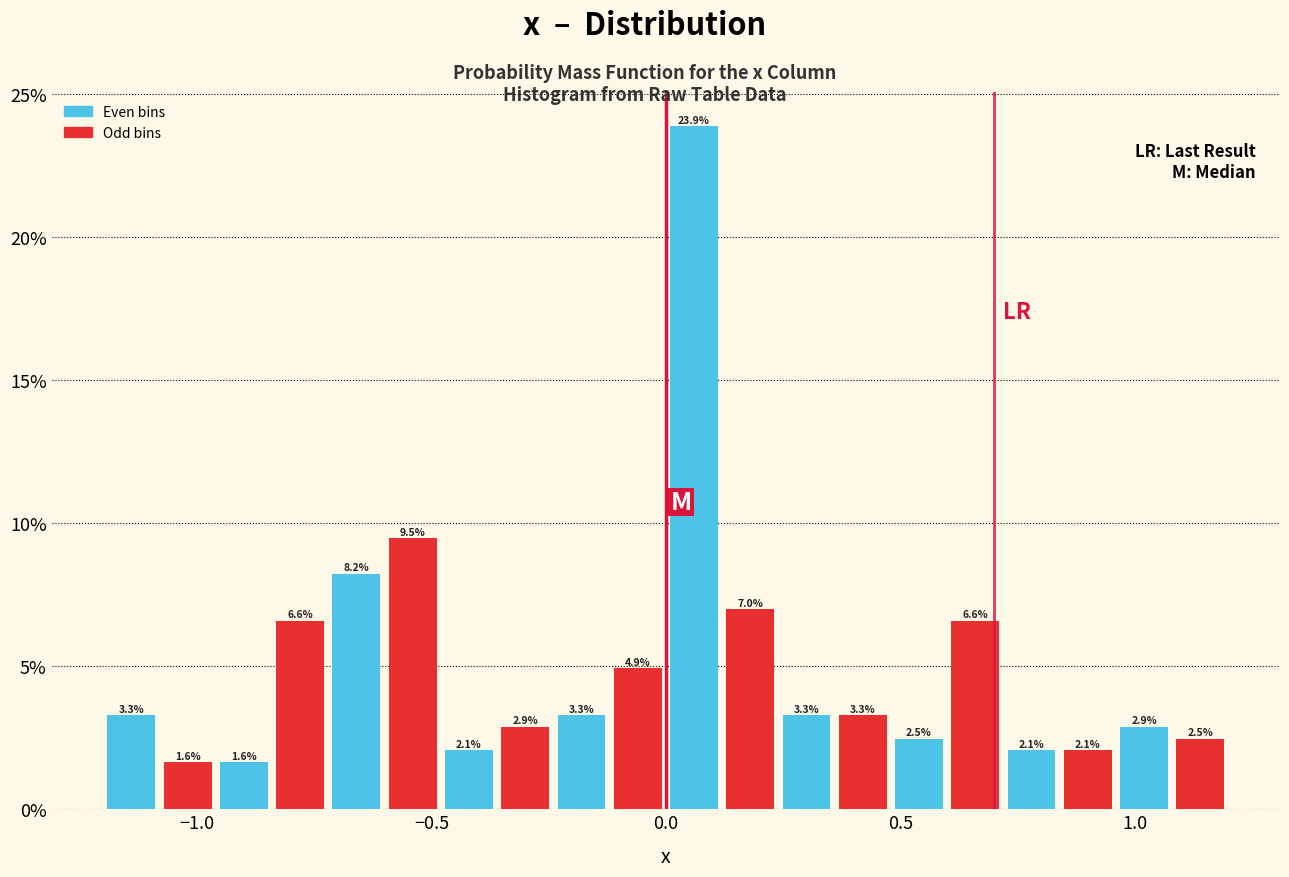

Around what value on the x-axis is the tallest bar? Give the approximate position of its centre, as read against the axis.

0.05